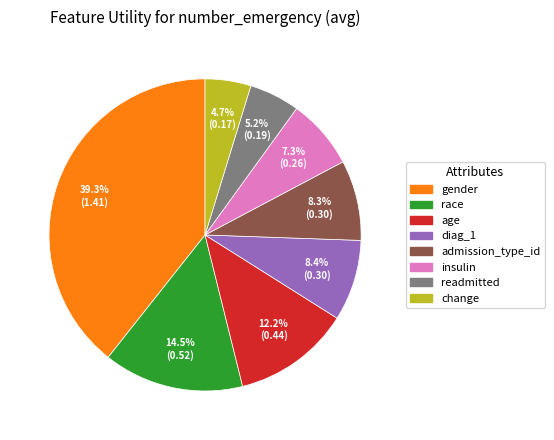

Is the sum of diag_1 and insulin greater than half?

No